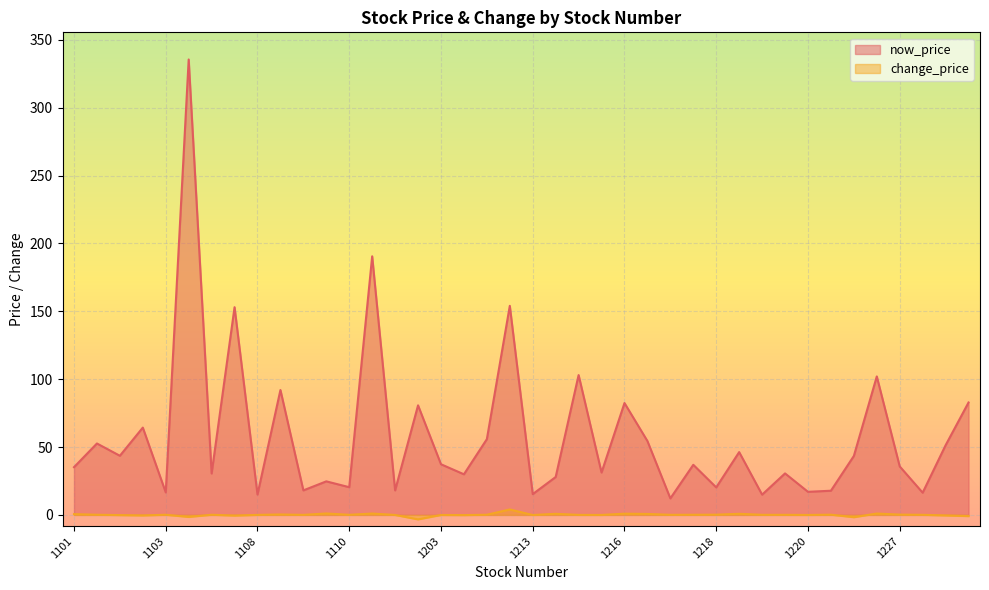

Read the change_price value at 1104.

0.1